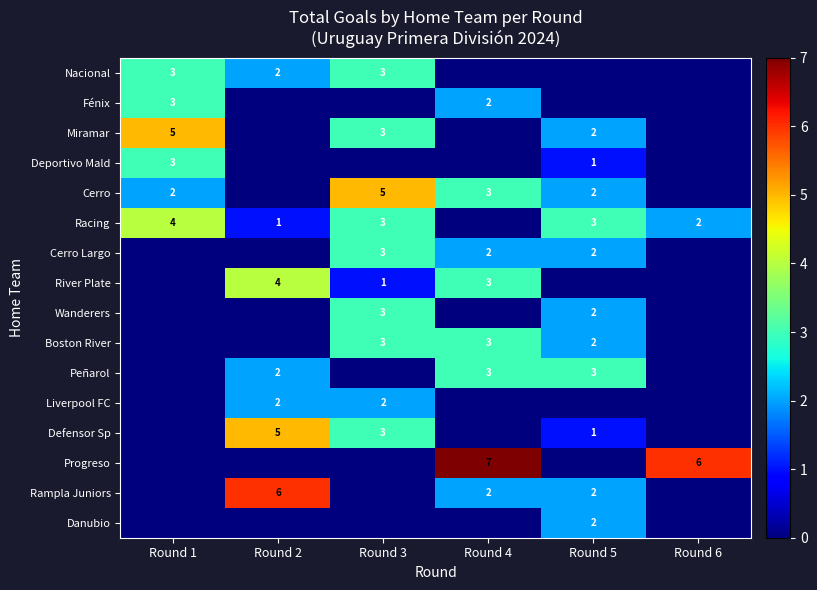

Which has a higher value, Round 1 or Round 5?

Round 1